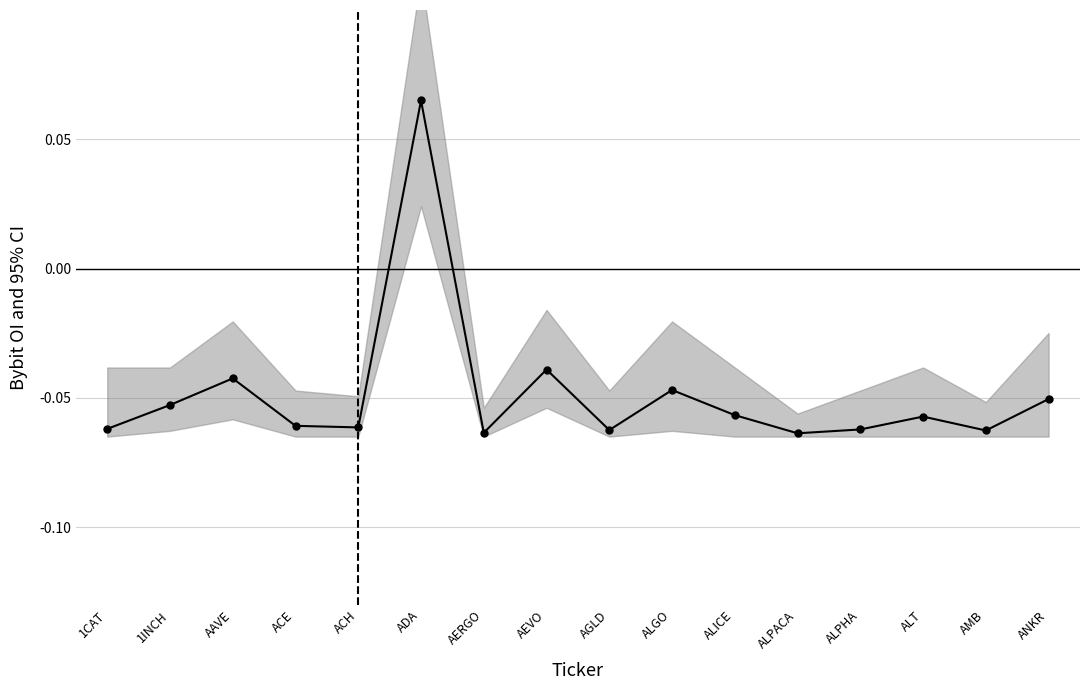

How many points are higher than both their immediate neighbors (excluding endpoints)?

5